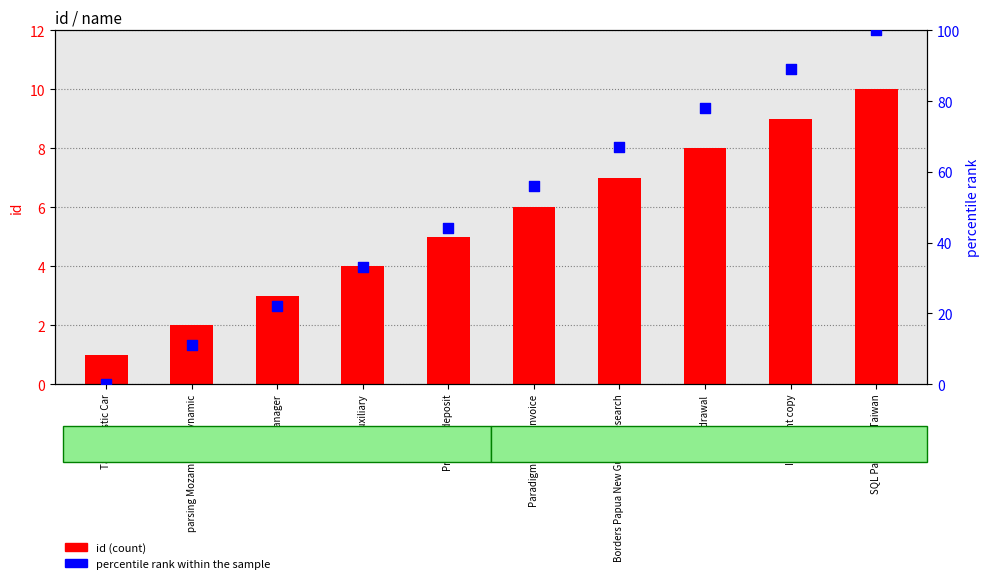

What is the total value across all series at Principal deposit?

49